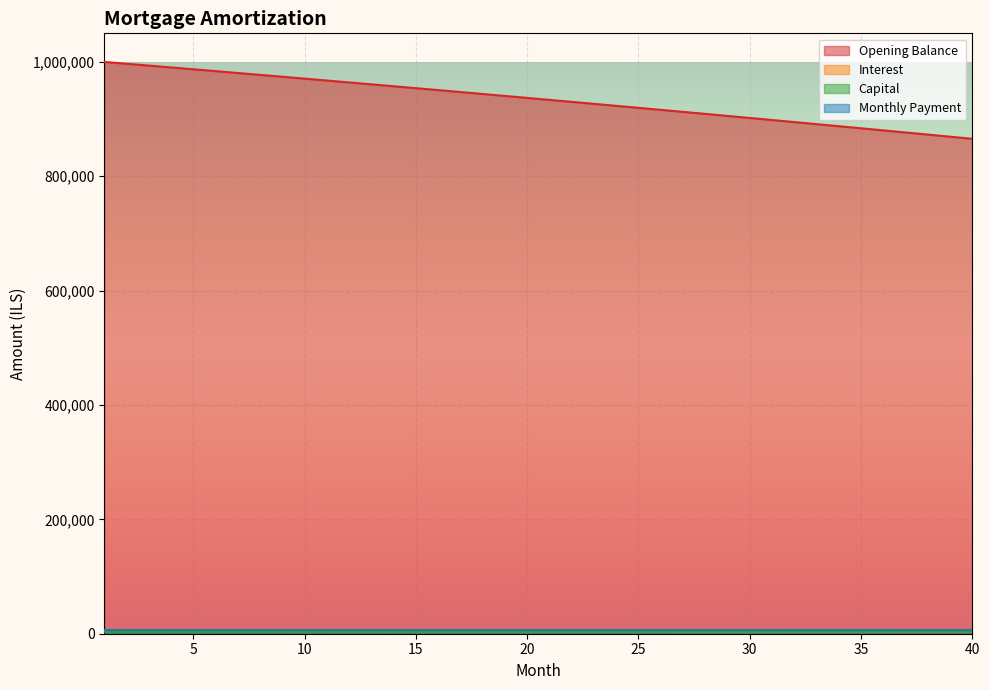

Where does the interest series first go above 937073?

1